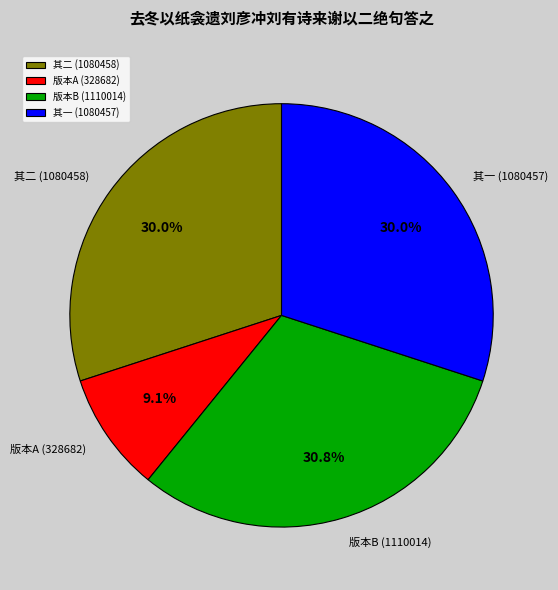

Does 其二 (1080458) account for over 50% of the chart?

No